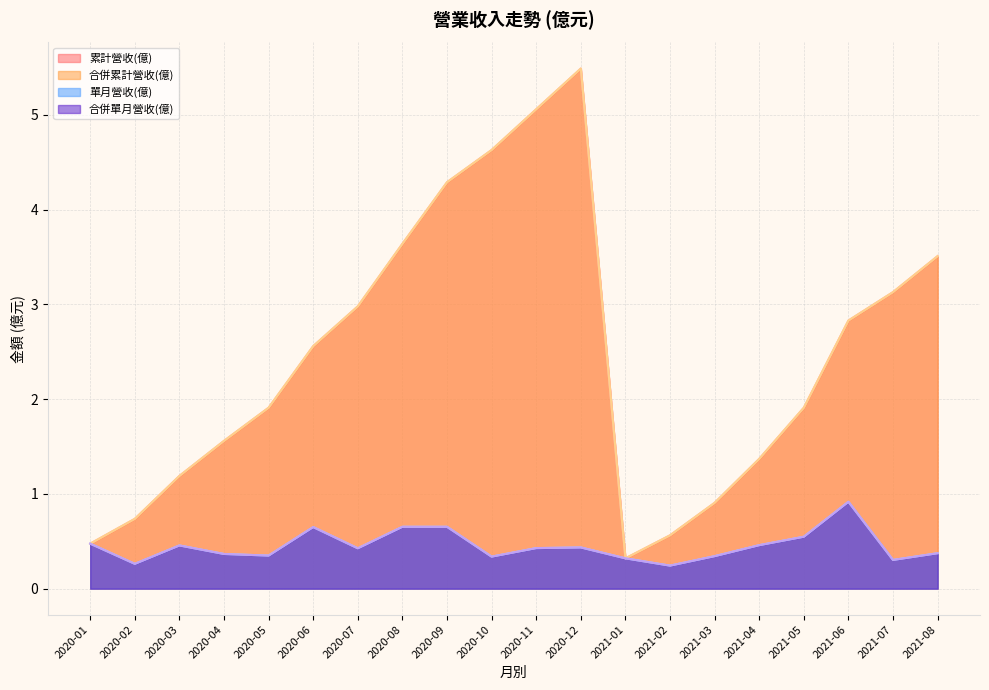

What is the sum of the 合併單月營收(億) values at 2020-03 and 2020-10?

0.8